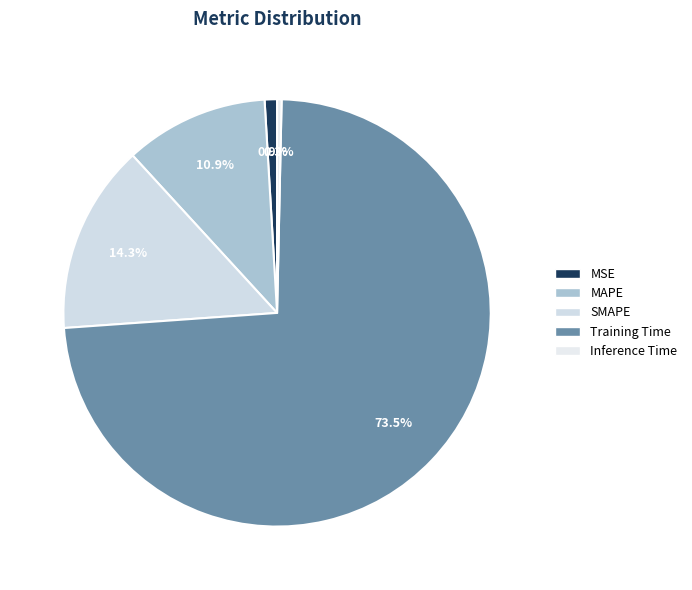

Do MAPE and Training Time together represent more than half of the pie?

Yes